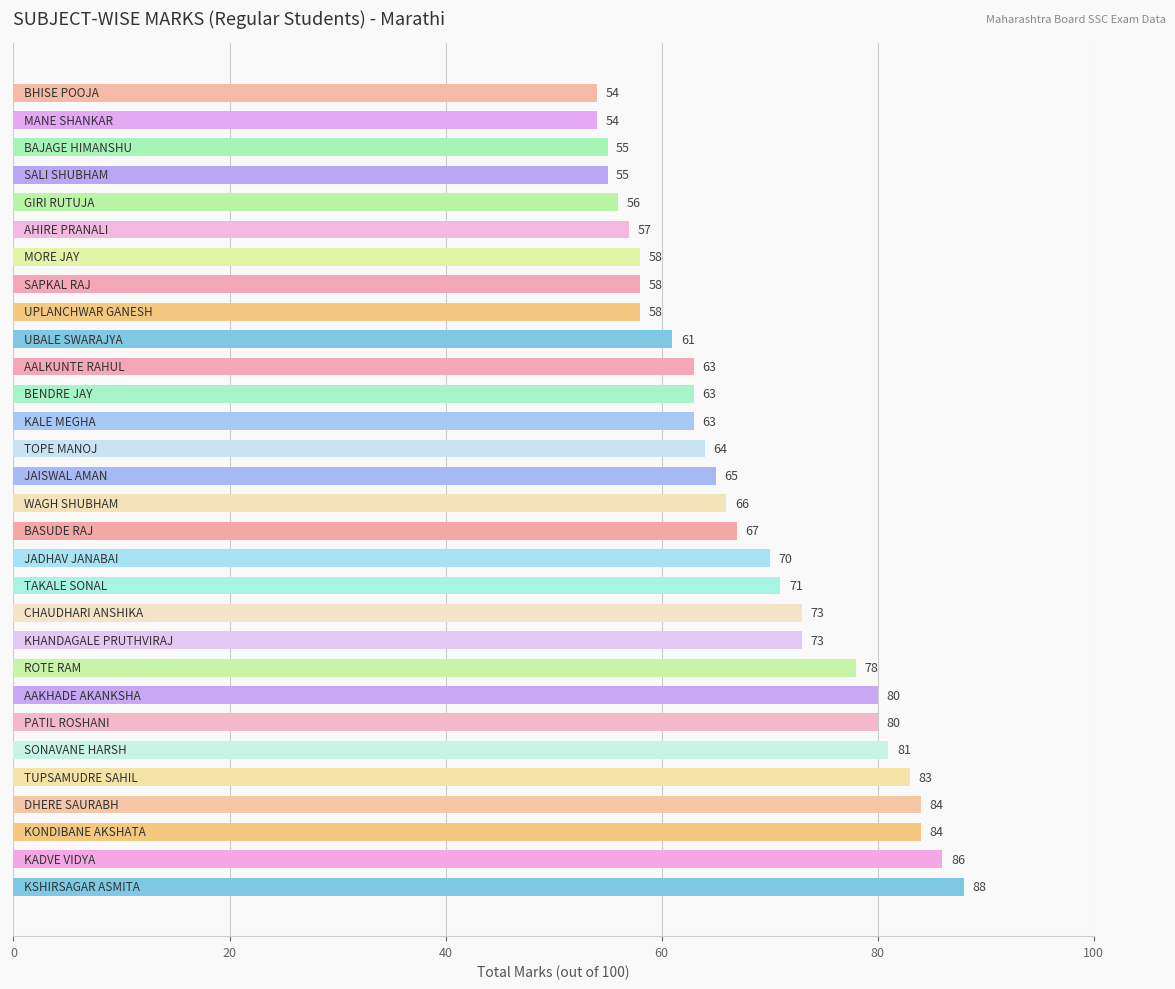

What is the difference between the maximum and second lowest values?

34